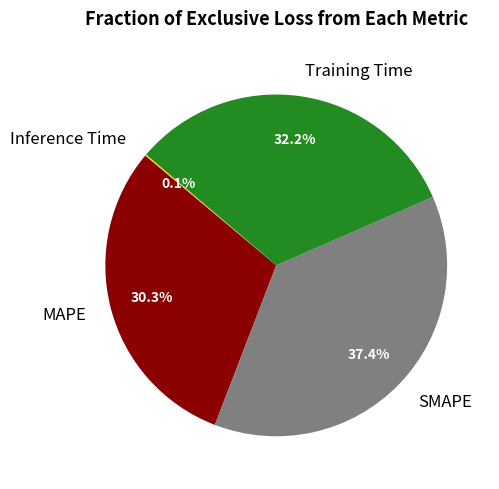

How much of the chart is everything except MAPE?

69.7%